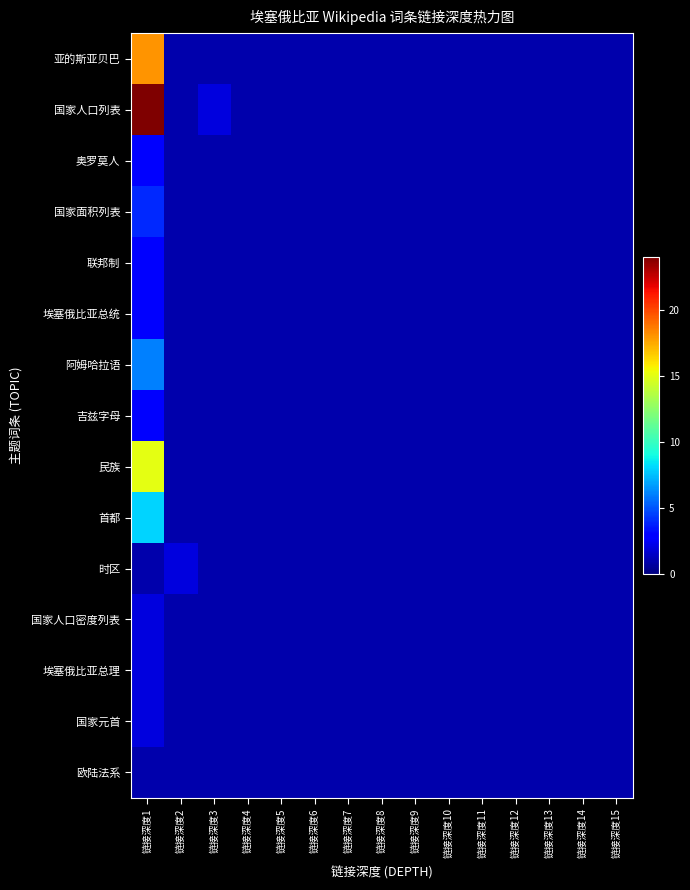

At which category does the chart reach its peak across all series?

链接深度1